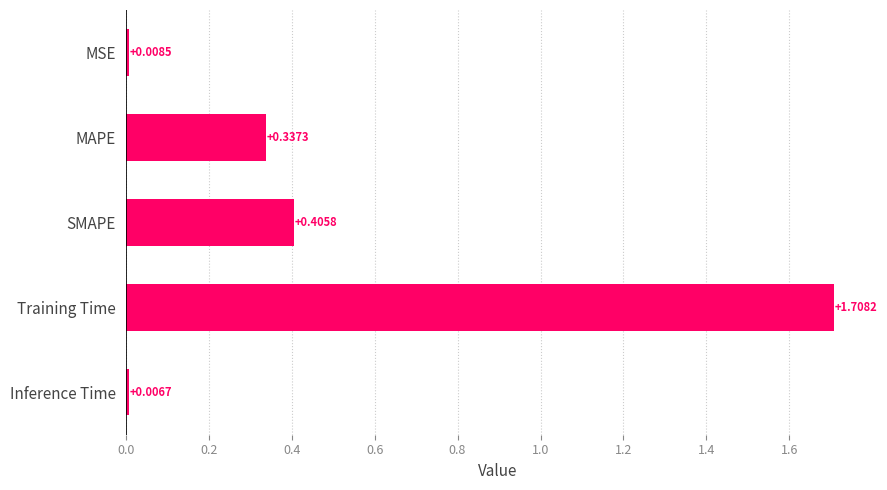

At which label is the value closest to 0?

Inference Time